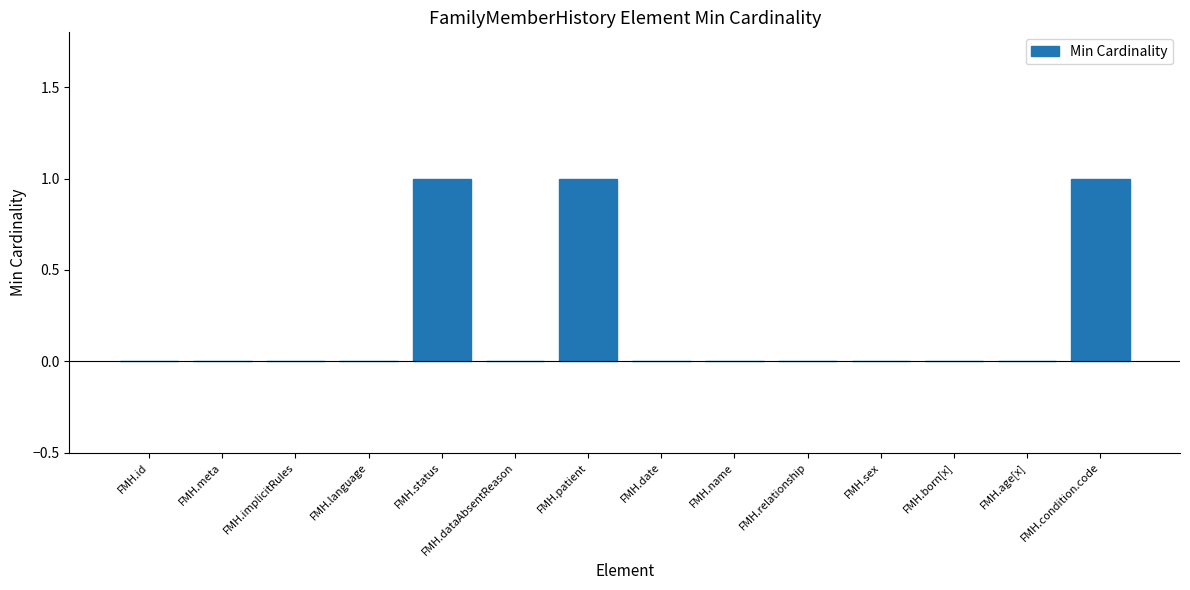

The value at FMH.name is 0. True or false?

True